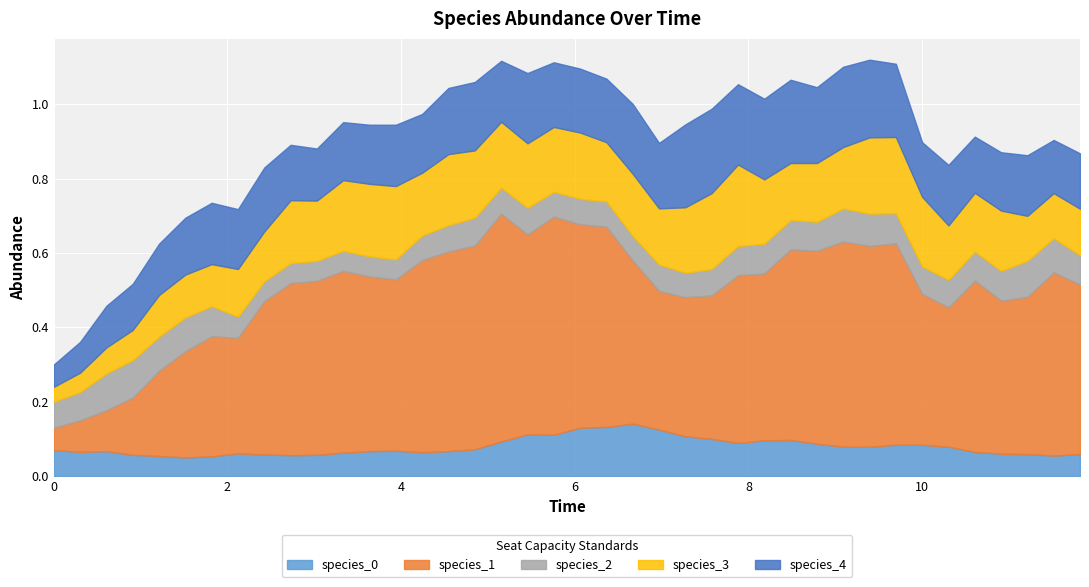

How many interior local peaks does the species_4 series have?

11